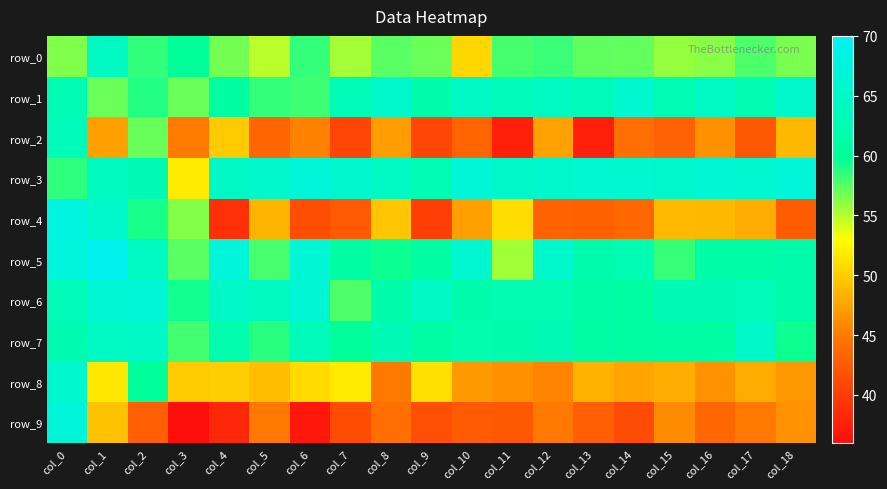

What is the difference between the row_4 values at col_13 and col_10?

4.2